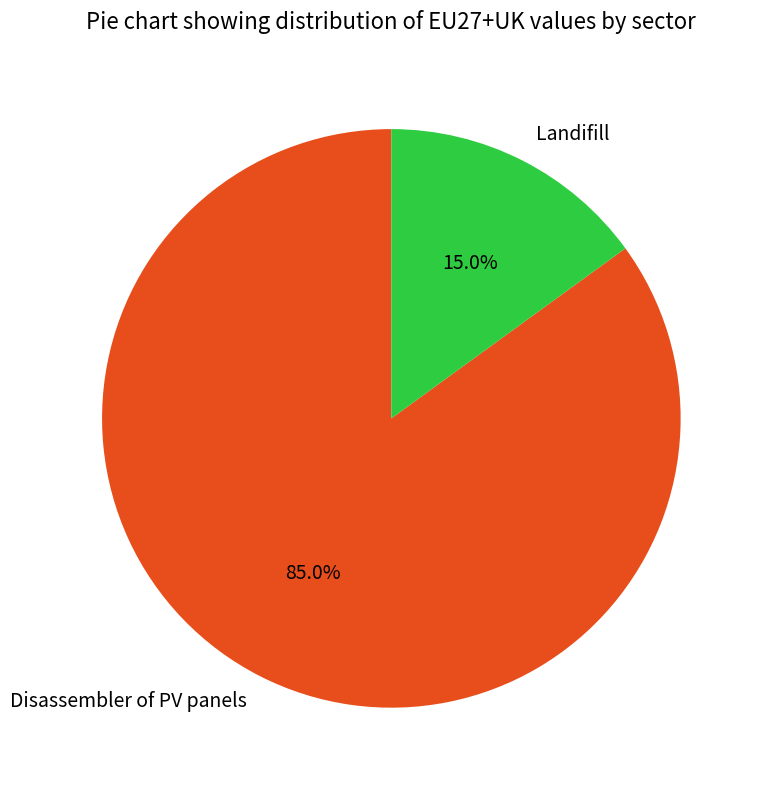

Between Landifill and Disassembler of PV panels, which is larger?

Disassembler of PV panels